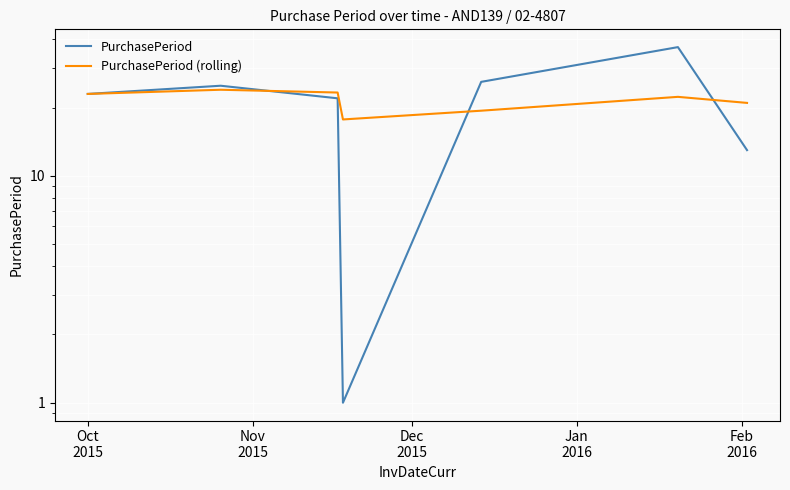

Does the chart display data point markers on the line(s)?

No